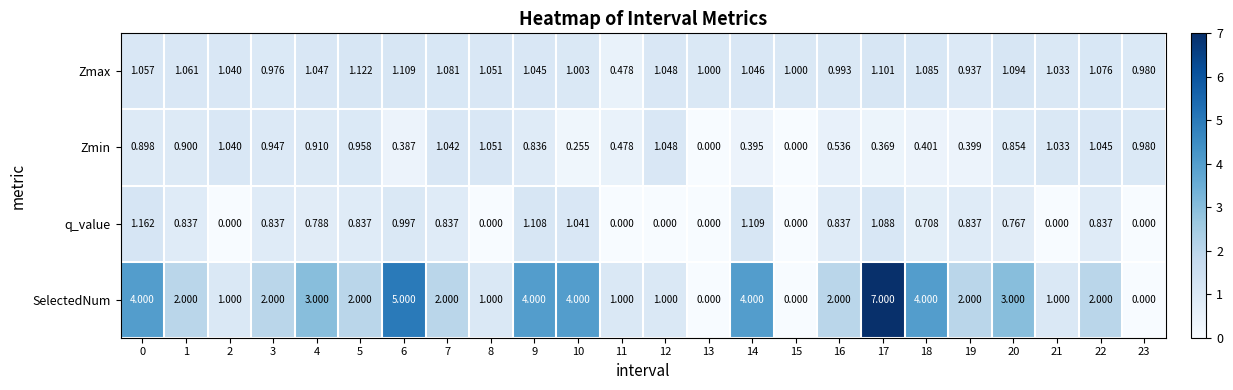

Which series changed the most between 19 and 22?

Zmin